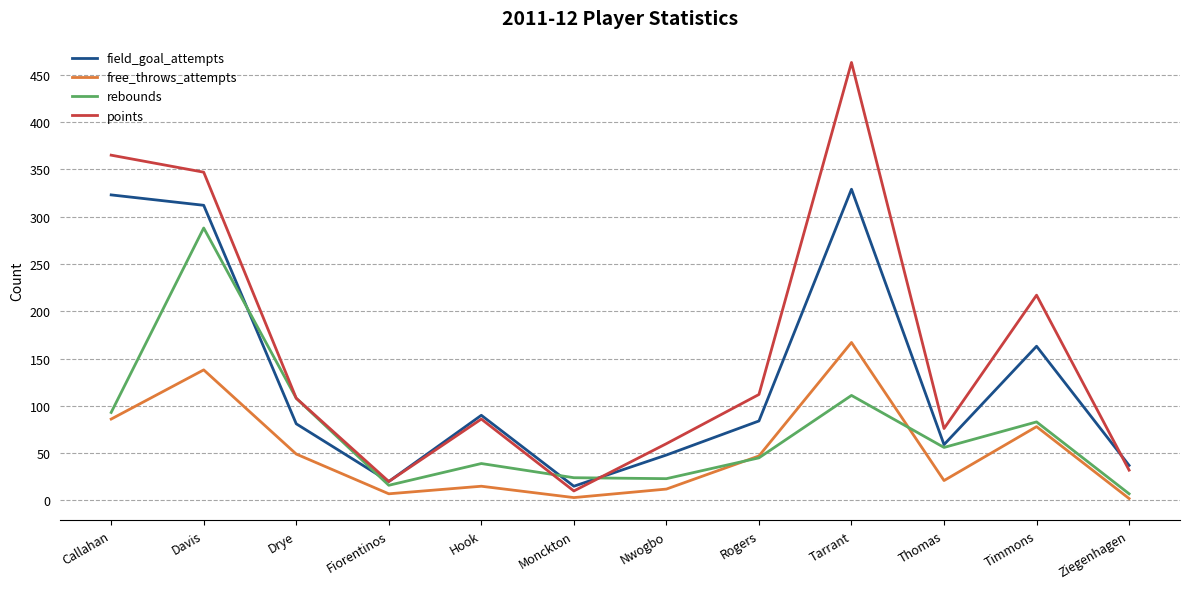

At Davis, list the series in order from smallest to largest.

free_throws_attempts, rebounds, field_goal_attempts, points